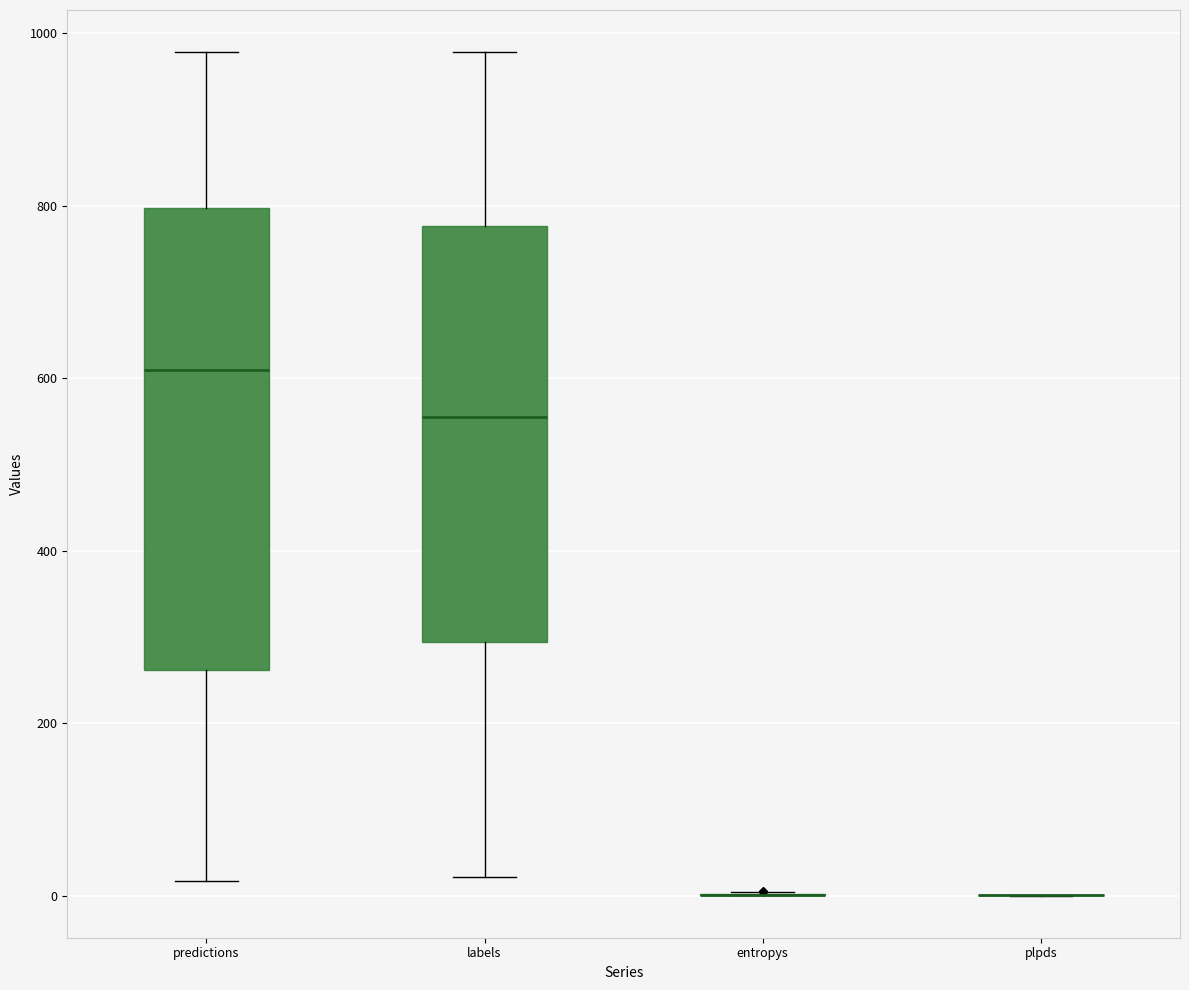

Which box is the tallest, from its lower edge to its upper edge?

predictions